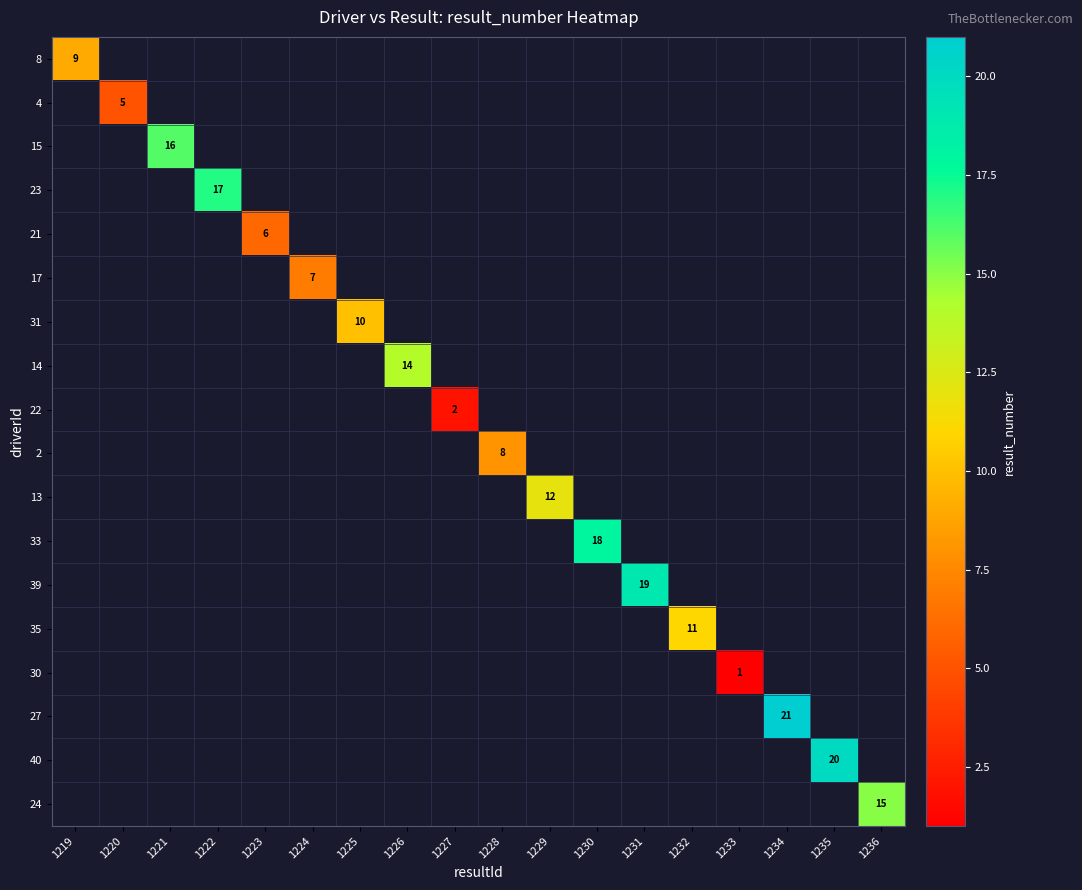

List the labels in order of 2 value, largest first.

1219, 1220, 1221, 1222, 1223, 1224, 1225, 1226, 1227, 1228, 1229, 1230, 1231, 1232, 1233, 1234, 1235, 1236